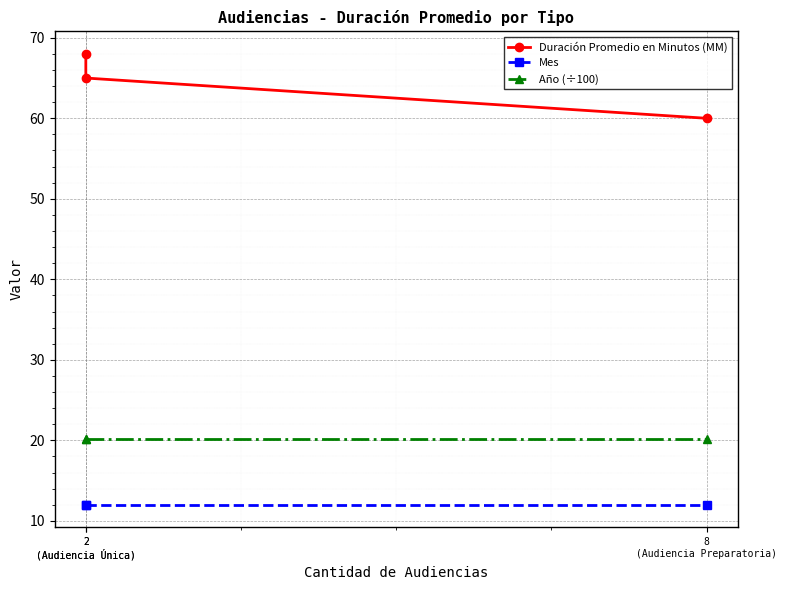

Is this an area chart (filled region under the line)?

No